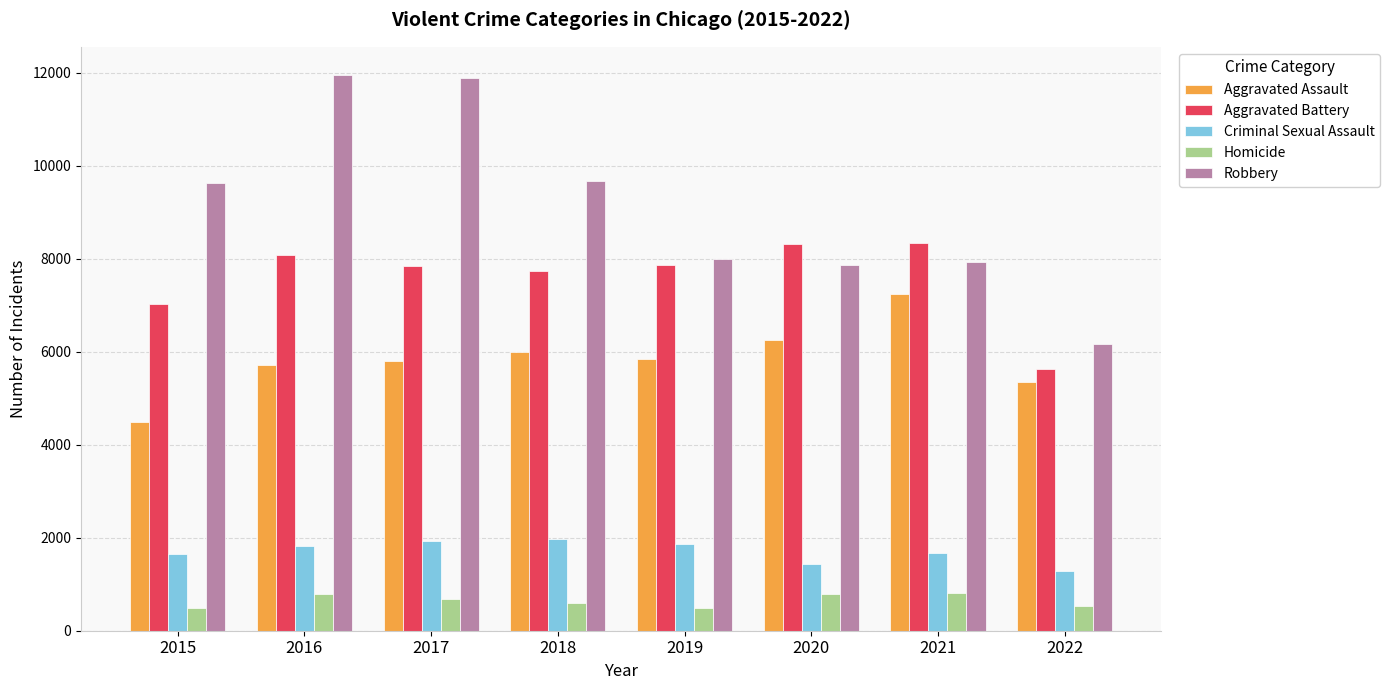

What is the minimum value shown in the chart?

496